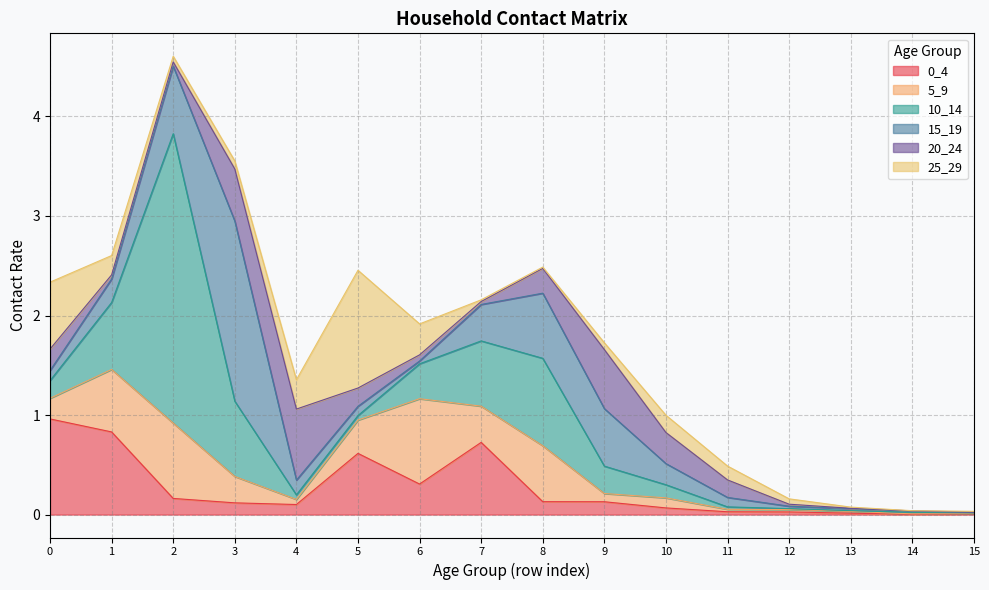

What is the approximate value of 25_29 at 5?

1.2